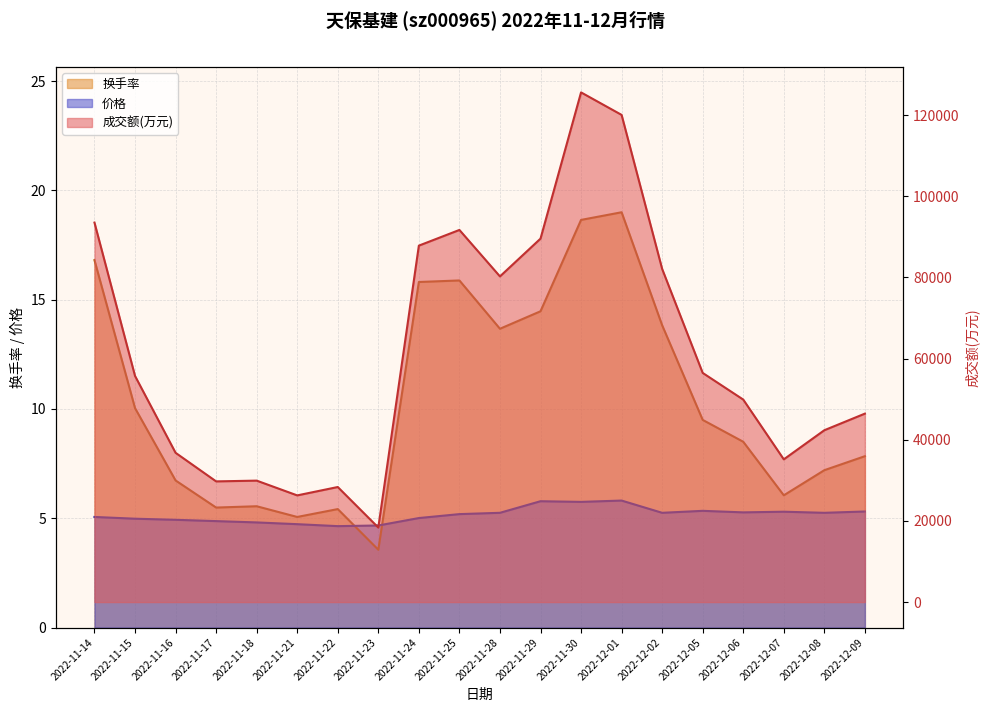

Is the value of 成交额(万元) at 2022-11-28 greater than the value of 换手率 at 2022-12-07?

Yes